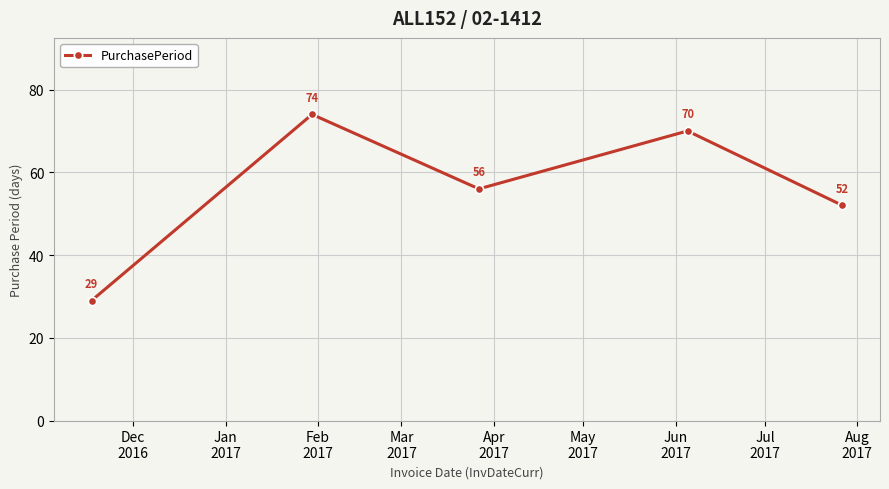

What is the value of the 2nd point from the left?

74